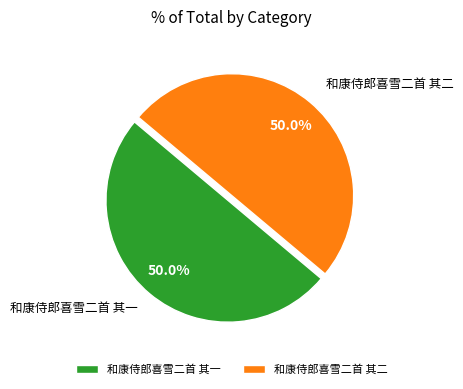

Do 和康侍郎喜雪二首 其二 and 和康侍郎喜雪二首 其一 together represent more than half of the pie?

Yes